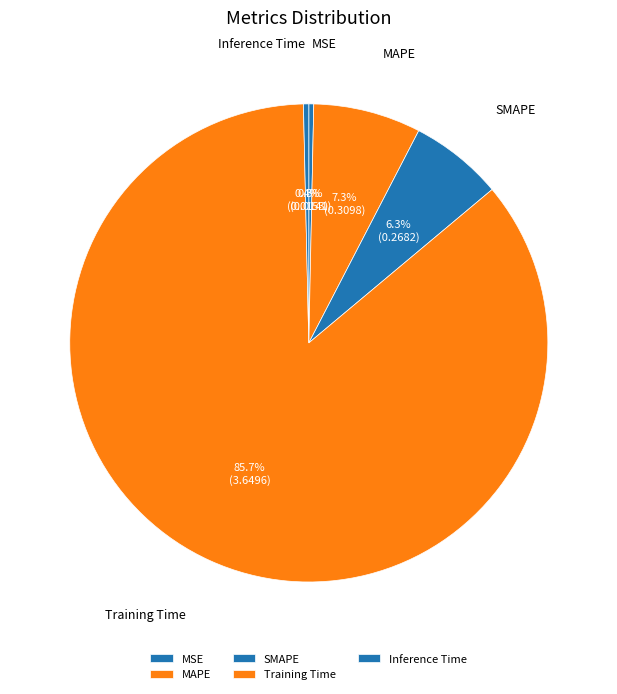

Is it true that Training Time is 91% of the pie?

False